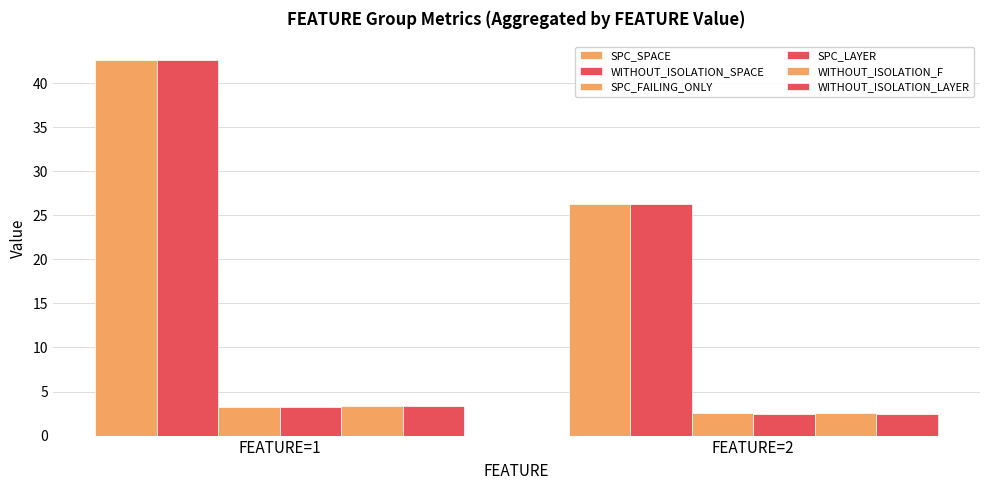

Reading left to right, transcribe all the data shown in this chart.

SPC_SPACE: 42.6	26.3
WITHOUT_ISOLATION_SPACE: 42.6	26.3
SPC_FAILING_ONLY: 3.2	2.6
SPC_LAYER: 3.2	2.4
WITHOUT_ISOLATION_F: 3.4	2.6
WITHOUT_ISOLATION_LAYER: 3.4	2.4